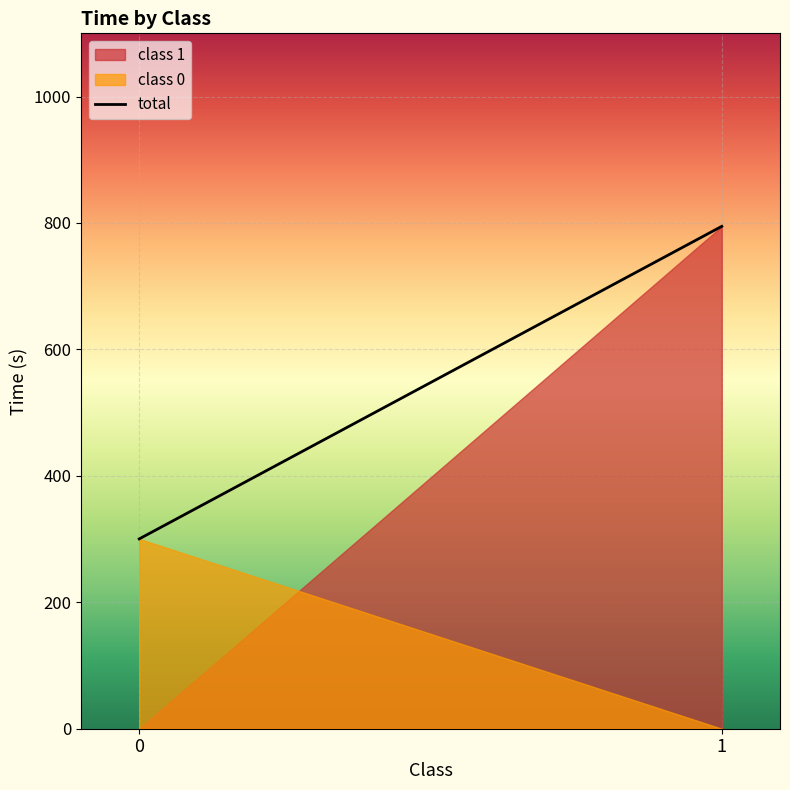

What is the change in value from 0 to 1?

+494.4